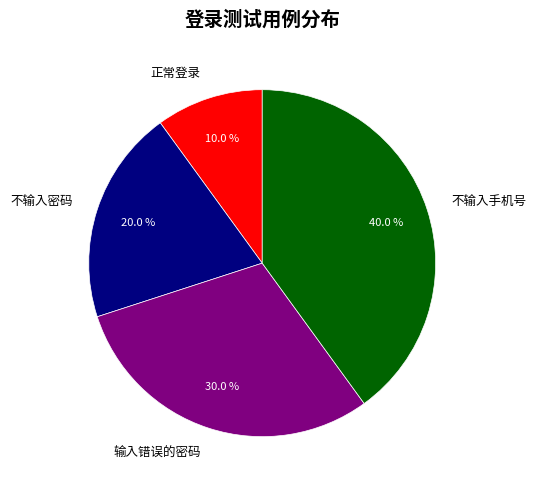

True or false: 正常登录 accounts for 10% of the total.

True